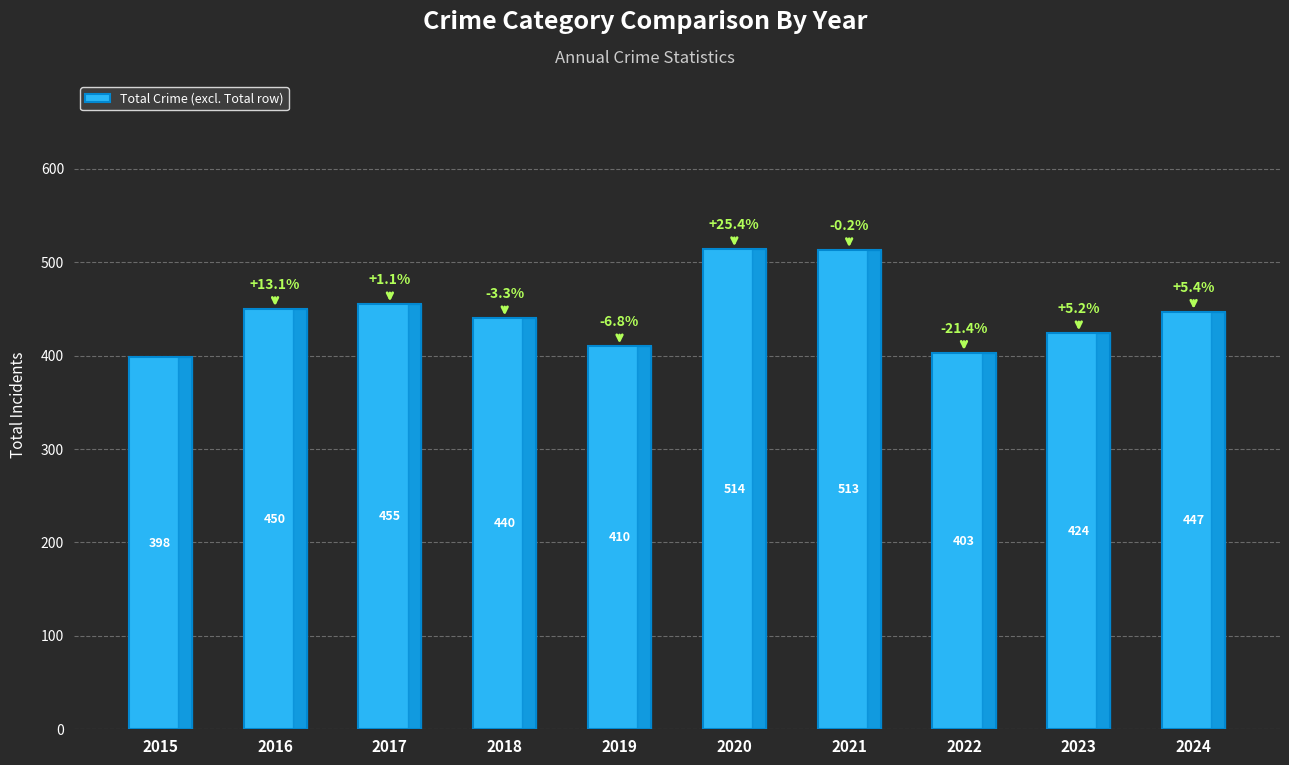

List the labels in order of value, largest first.

2020, 2021, 2017, 2016, 2024, 2018, 2023, 2019, 2022, 2015